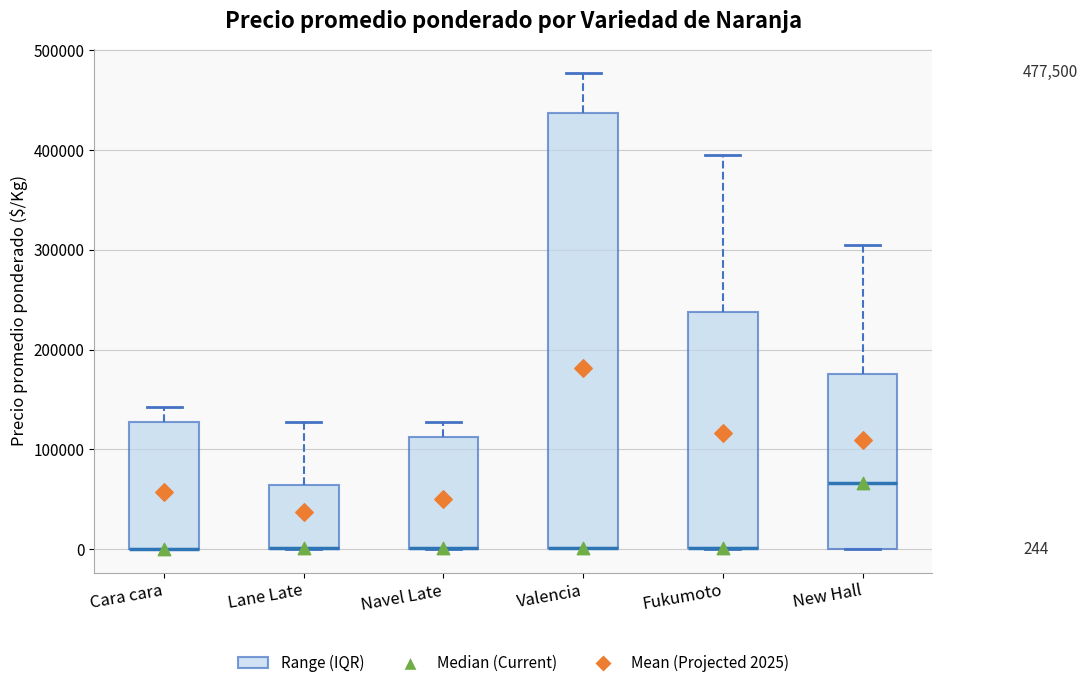

Which box is the tallest, from its lower edge to its upper edge?

Valencia